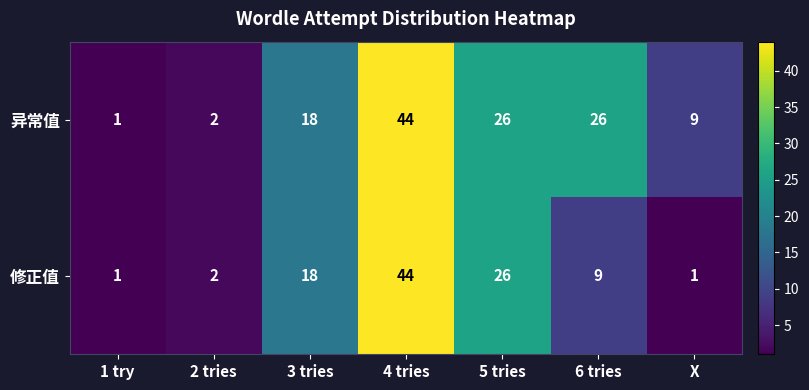

How many categories are shown in the chart?

7